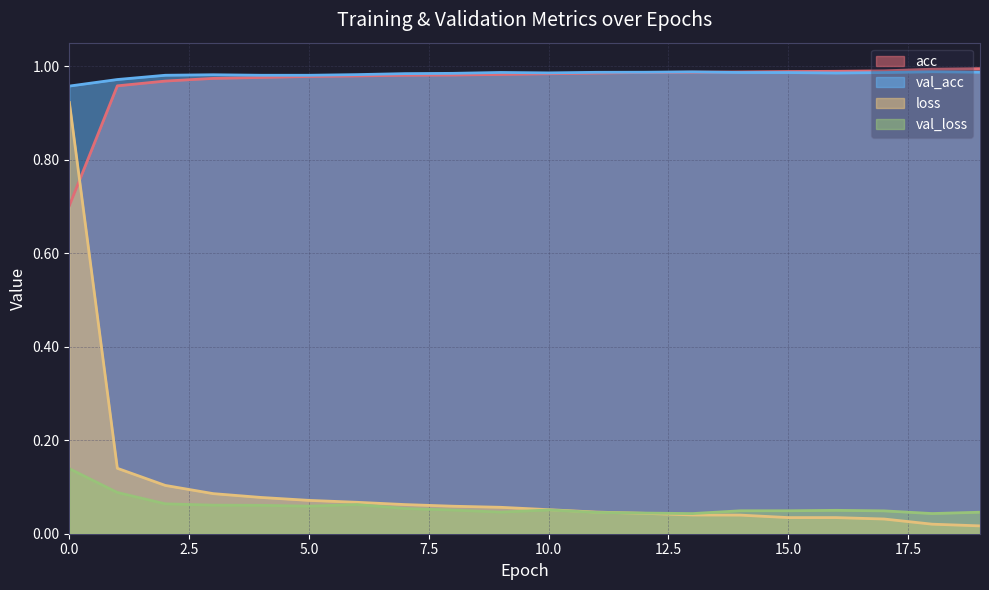

True or false: loss has a value of 0.1 at 9.

True